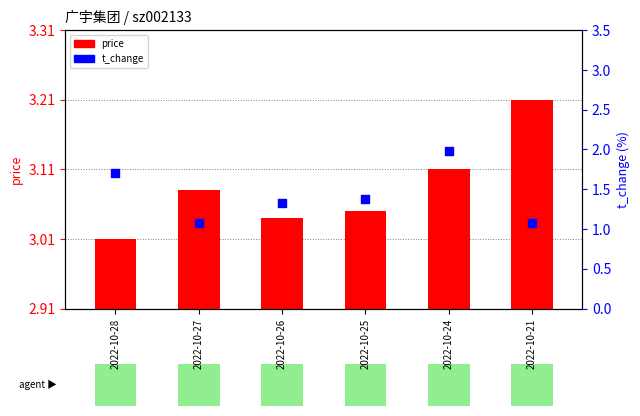

Approximately how many times larger is the value at 2022-10-25 compared to 2022-10-24?

0.7